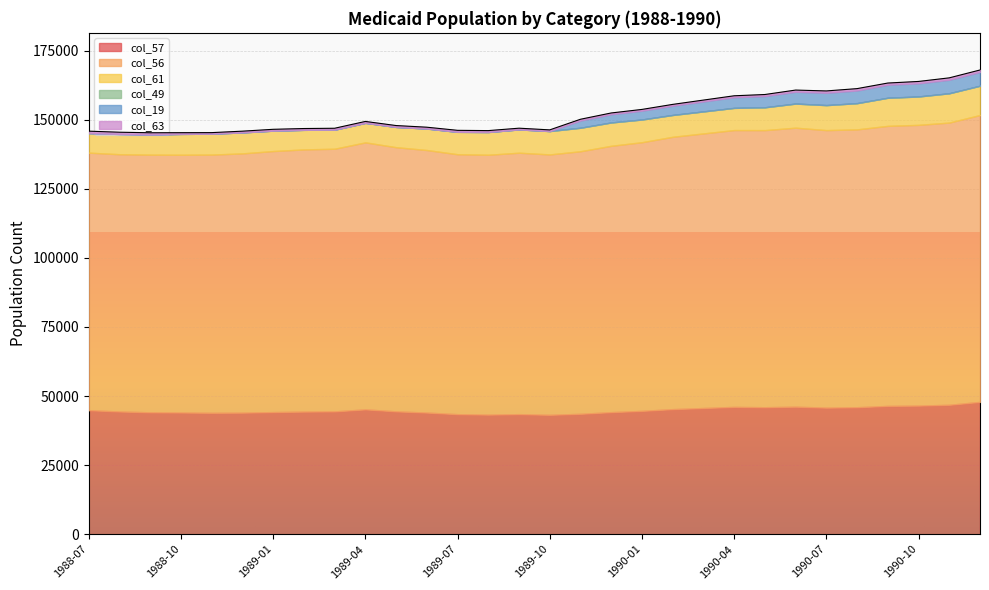

At which label does col_61 reach its peak?

1990-11